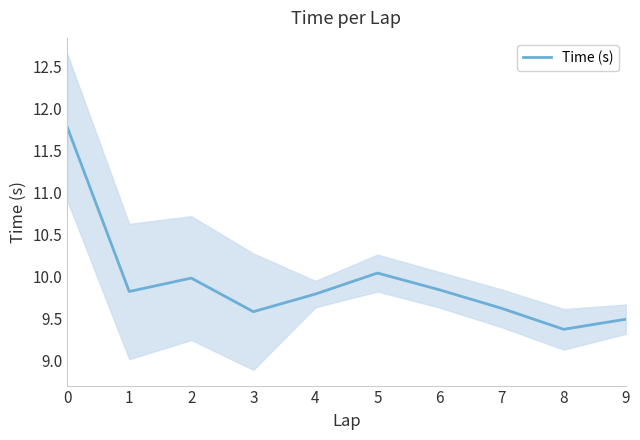

Is it true that the value at 5 is 16.2?

False